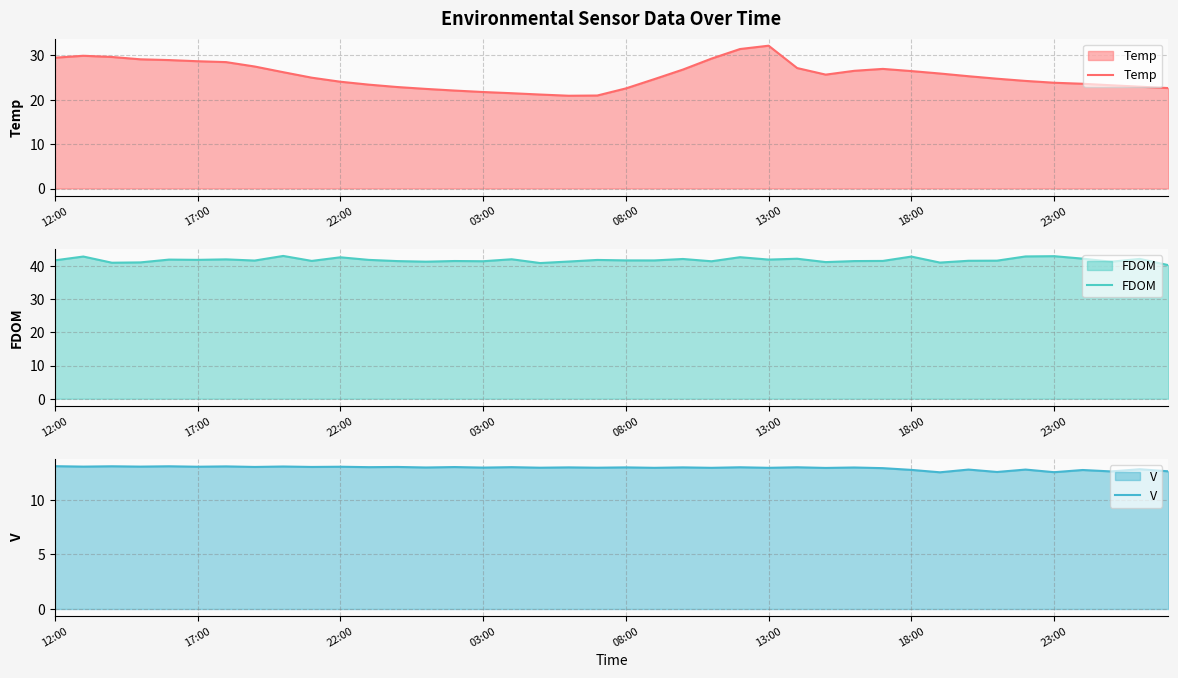

Between 38 and 19, which is larger?

38